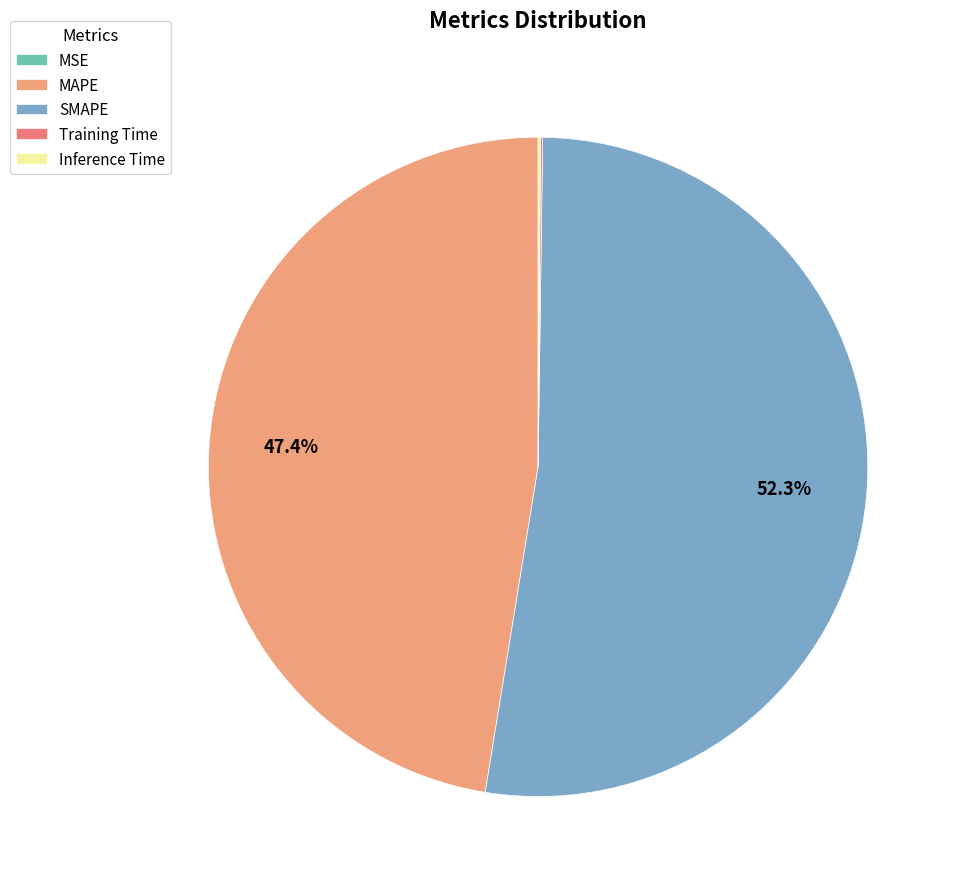

What portion of the pie excludes SMAPE?

47.7%